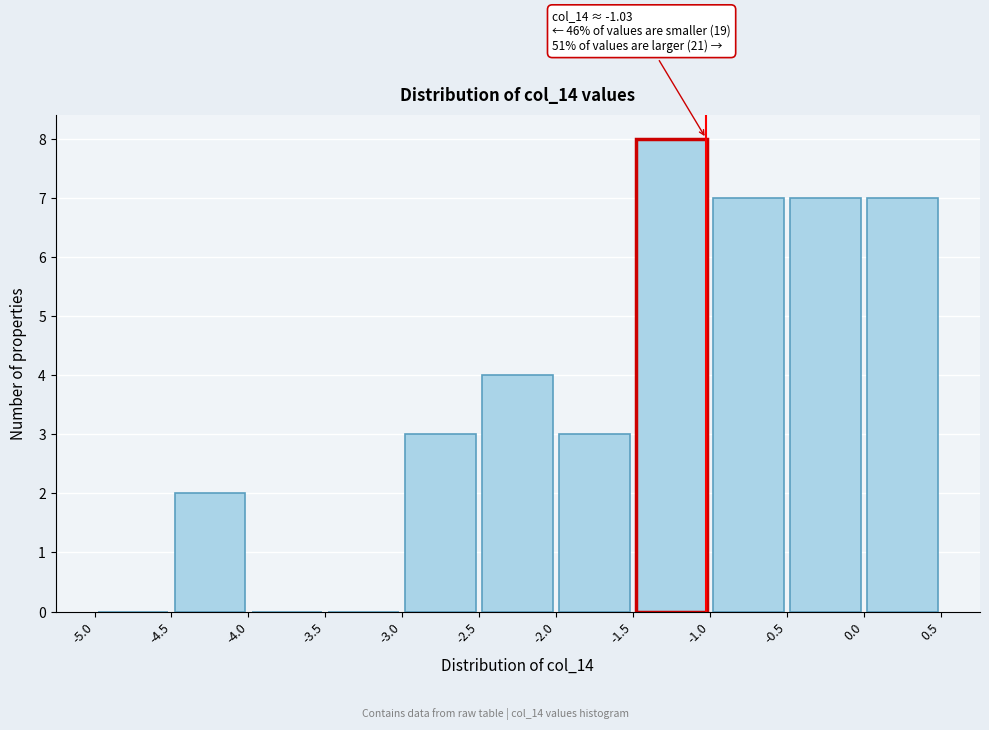

Which range on the x-axis has the tallest bar?

-1.5 to -1.0